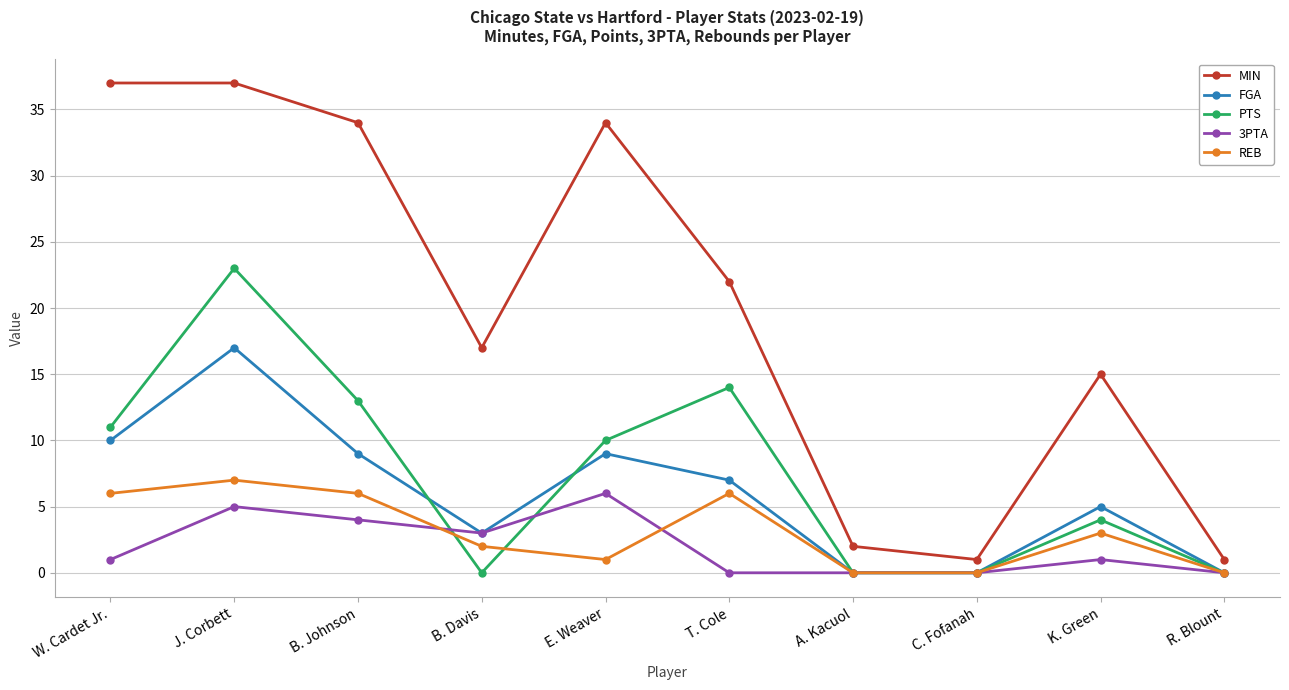

True or false: PTS has more than 0 points higher than both neighbors.

True